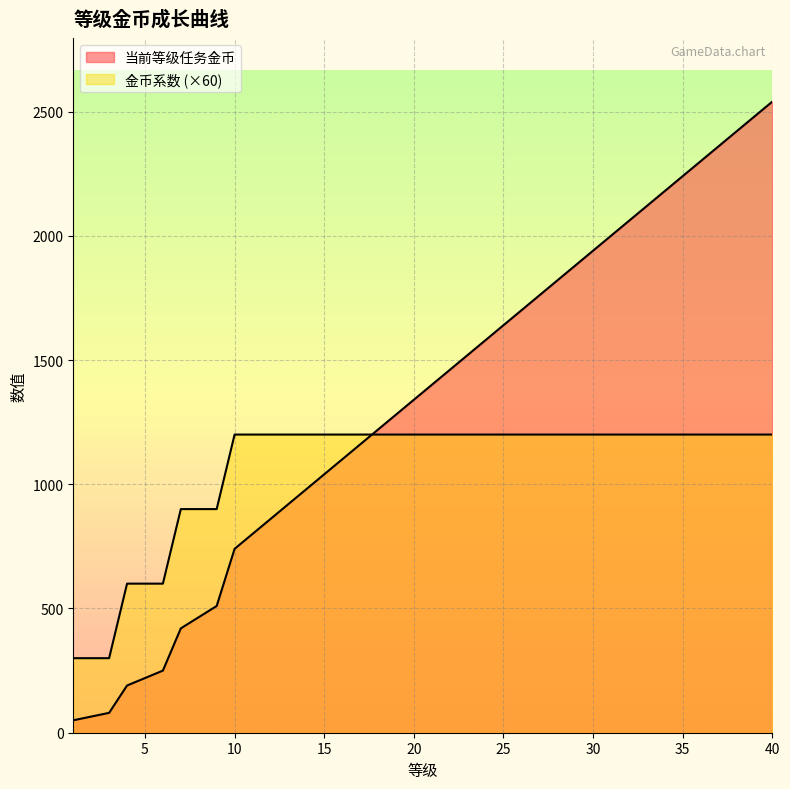

Between 5 and 33, which series saw the biggest shift?

当前等级任务金币